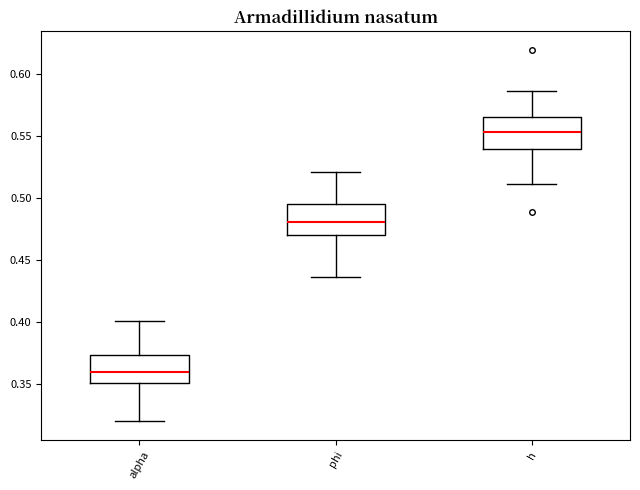

Where is the upper edge of the box for h on the y-axis? The values are not printed on the chart, so give them approximately, as read against the axis.

0.565